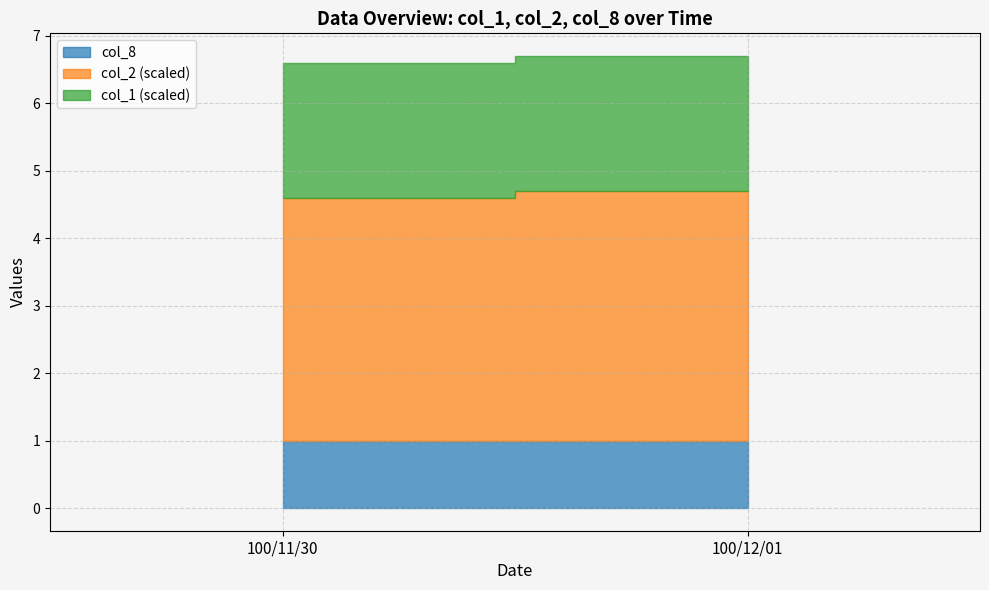

What position from the right is 100/12/01?

1